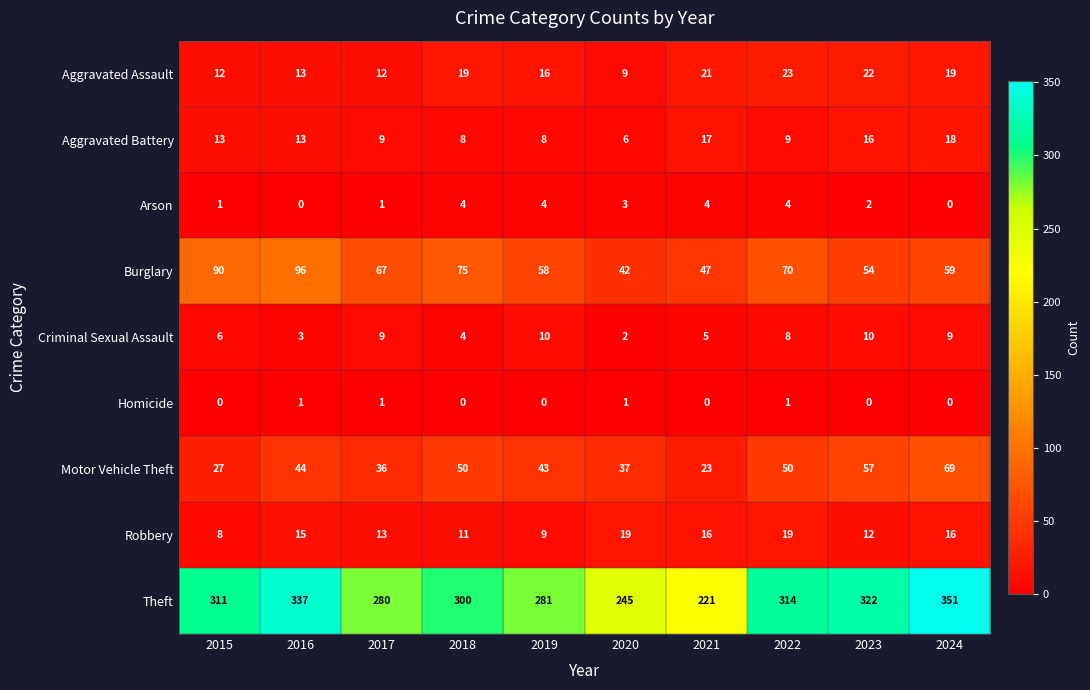

What is the total value across all series at 2017?

428